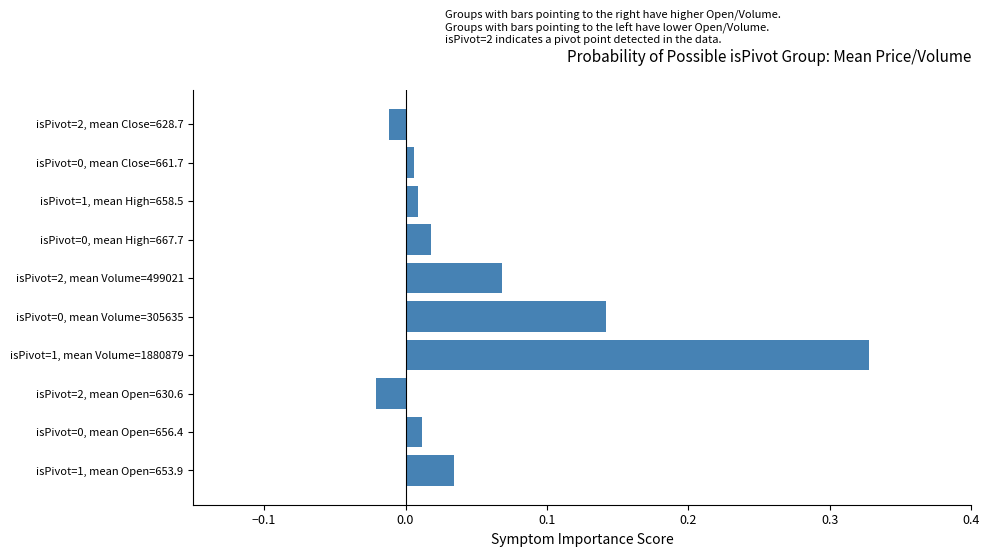

At which category does the chart reach its peak across all series?

isPivot=1, mean Volume=1880879